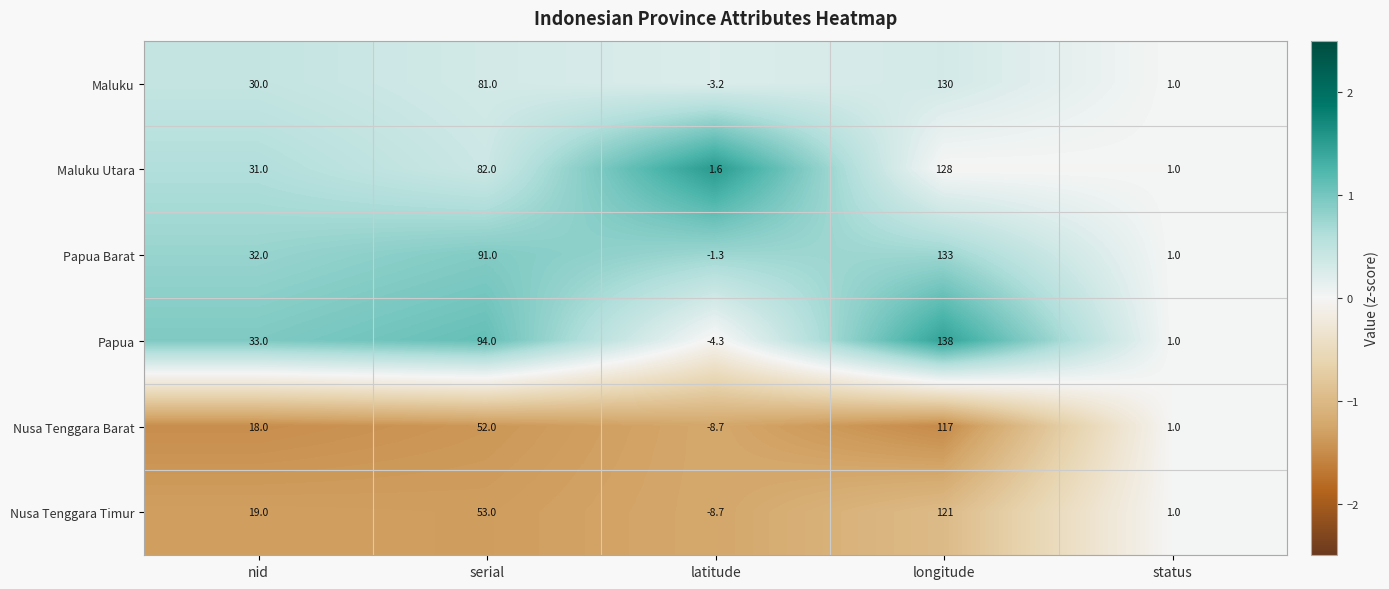

Which series has the largest range (max minus min)?

Papua